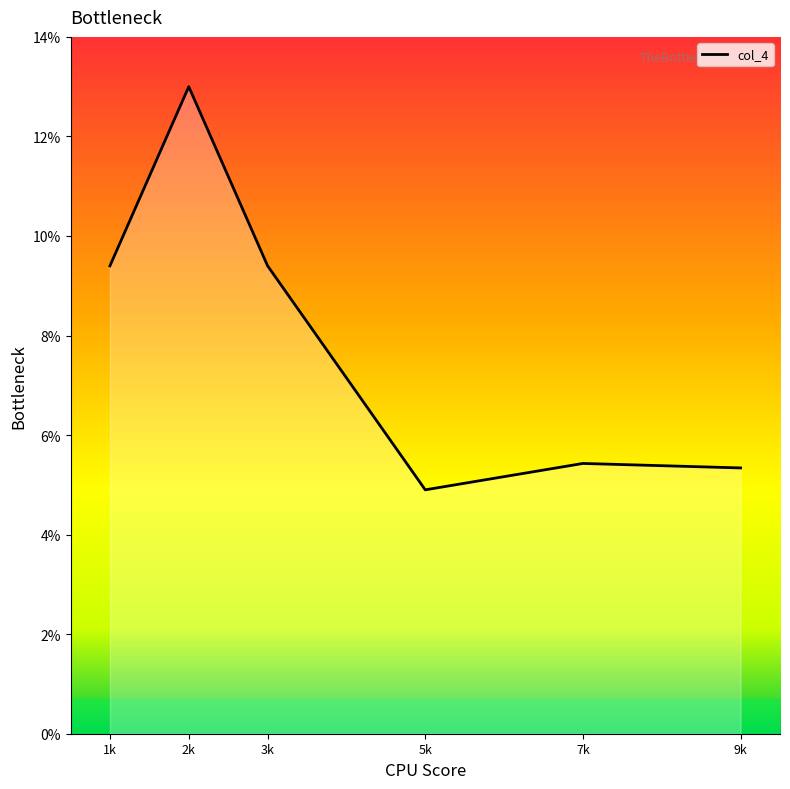

True or false: the data shows 9.6 at V5.

False